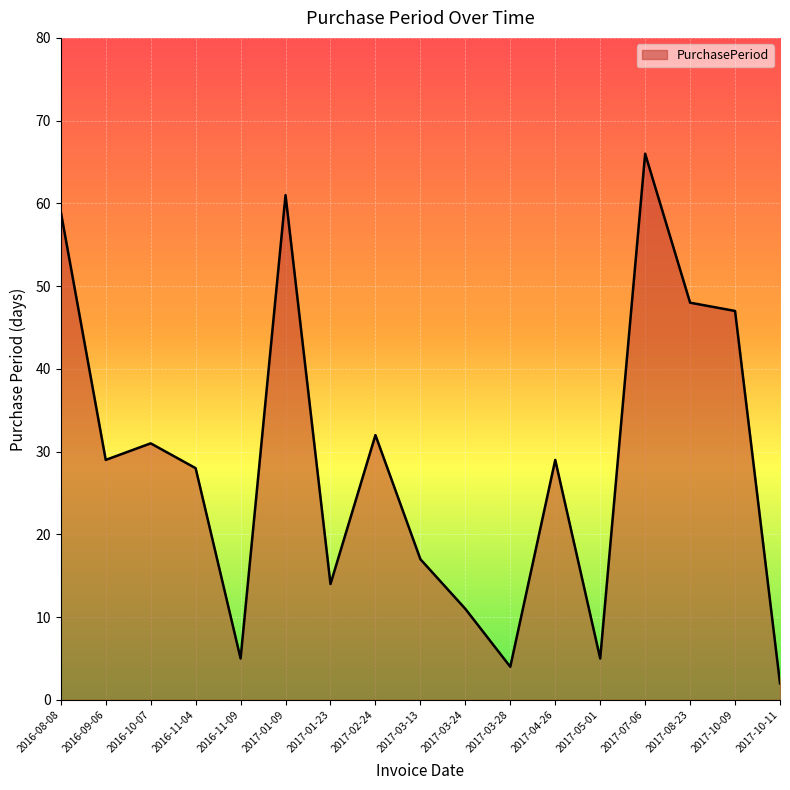

What is the maximum value shown in the chart?

66